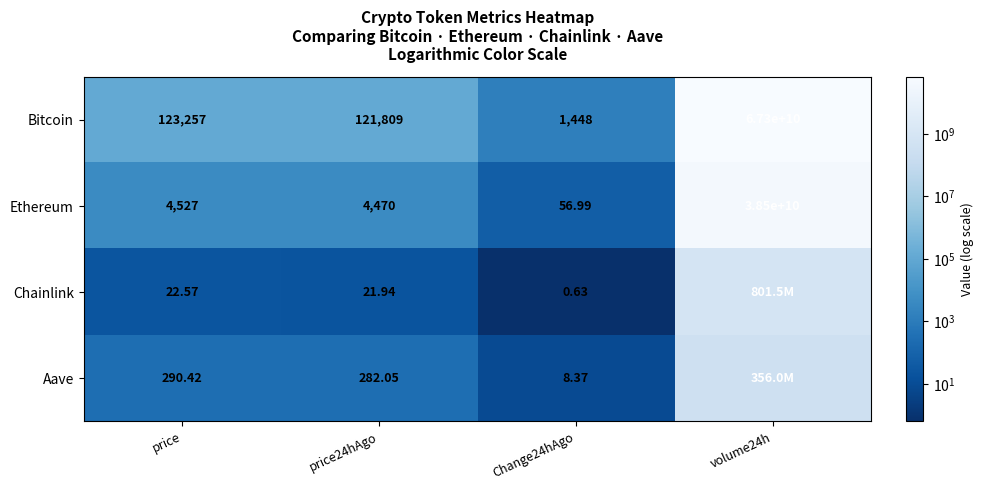

Which series changed the most between price24hAgo and Change24hAgo?

Bitcoin